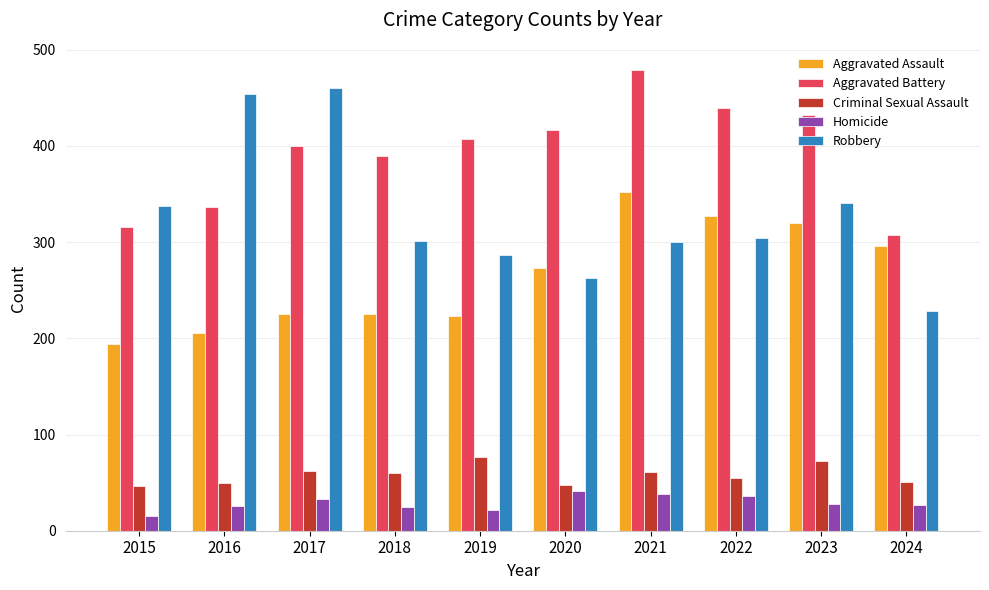

At which category is the sum across all series the highest?

2021